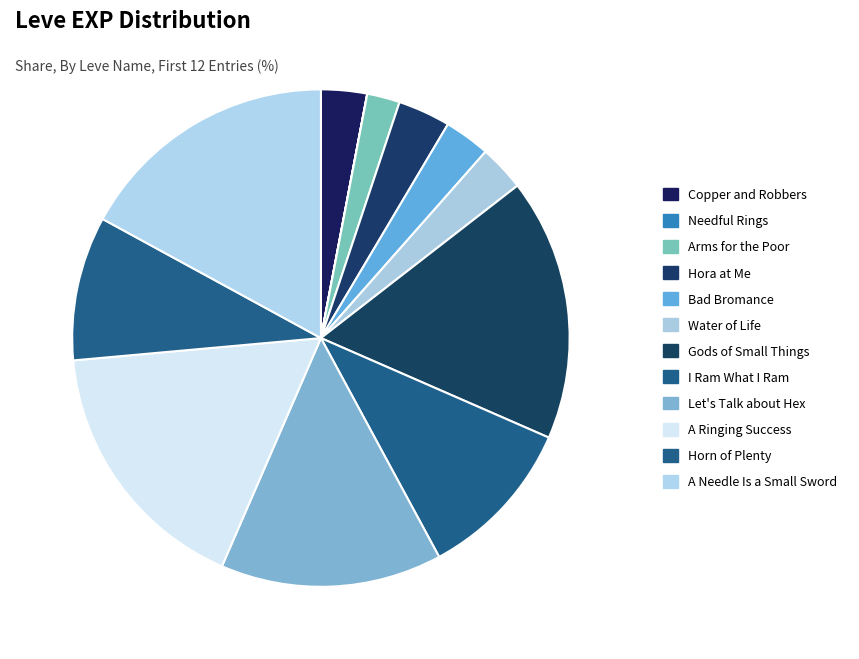

What is the smallest slice in the pie chart?

Needful Rings